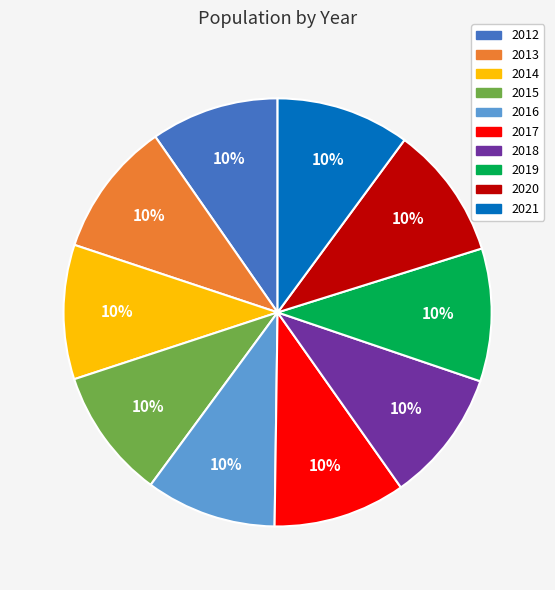

Count the number of slices in the pie.

10